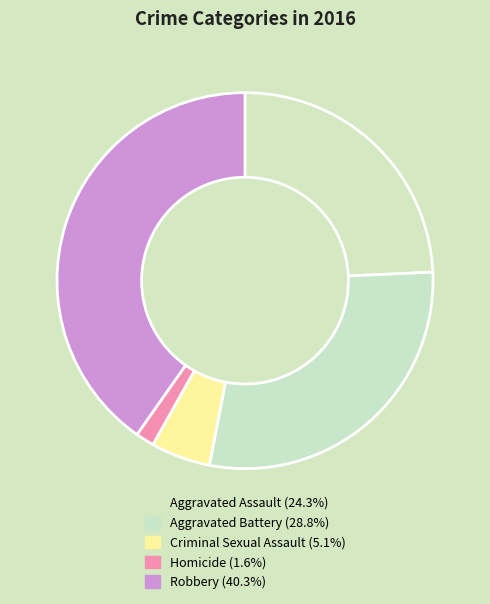

How many segments does this pie chart have?

5